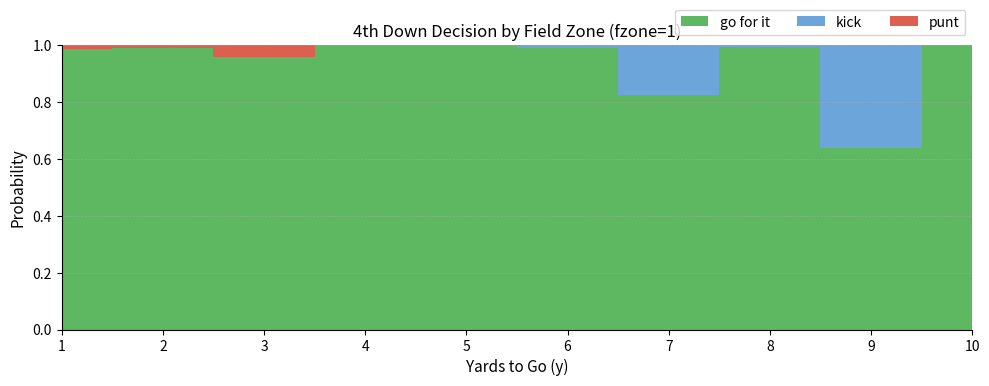

Reading left to right, list all the values displayed in this chart.

gofor: 1=1.0	2=1.0	3=1.0	4=1.0	5=1.0	6=1.0	7=0.8	8=1.0	9=0.6	10=1.0
kick: 1=0.0	2=0.0	3=0.0	4=0.0	5=0.0	6=0.0	7=0.2	8=0.0	9=0.4	10=0.0
punt: 1=0.0	2=0.0	3=0.0	4=0.0	5=0.0	6=0.0	7=0.0	8=0.0	9=0.0	10=0.0